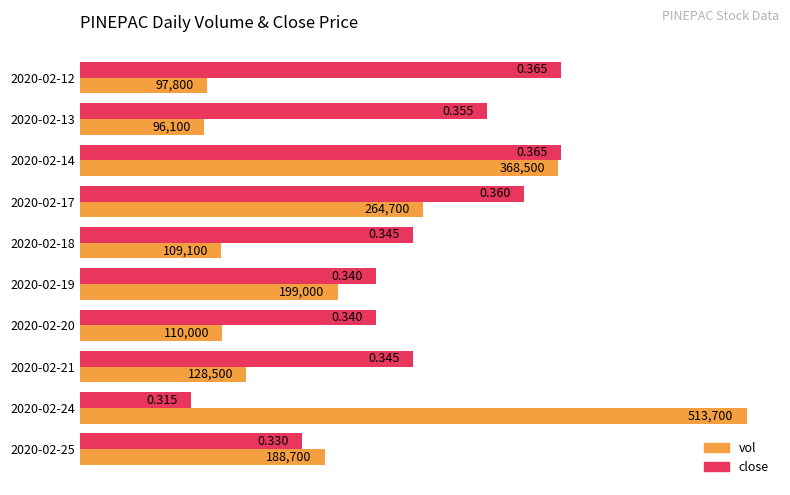

Which series has the largest total across all categories?

close